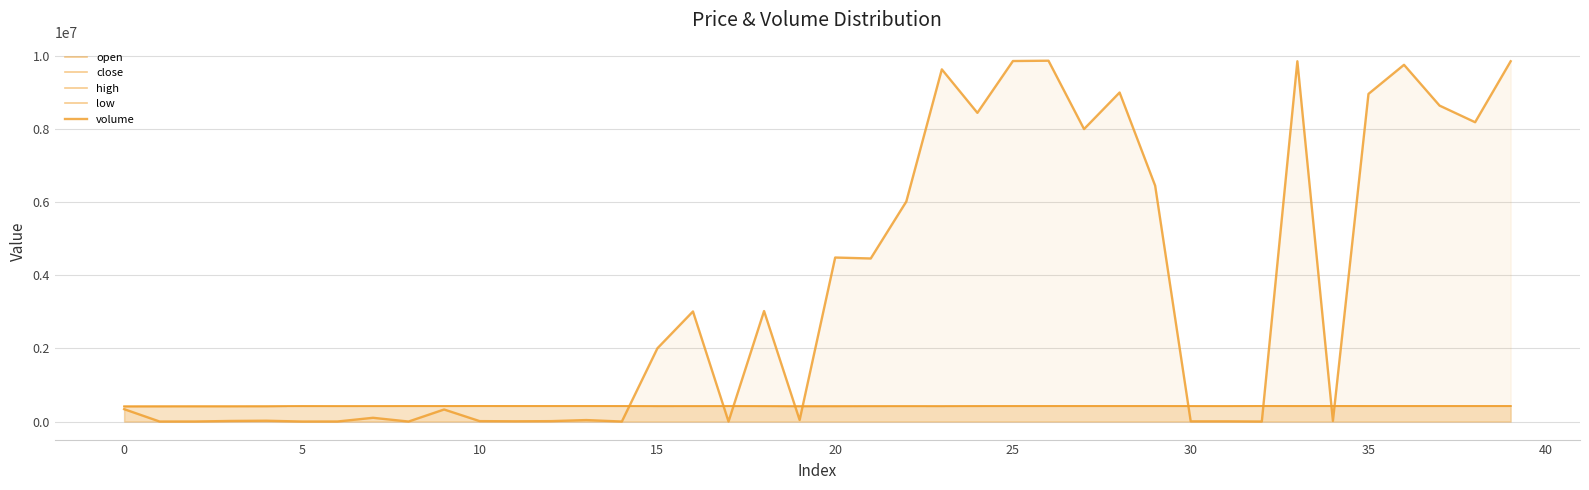

True or false: open and close cross at least once.

False